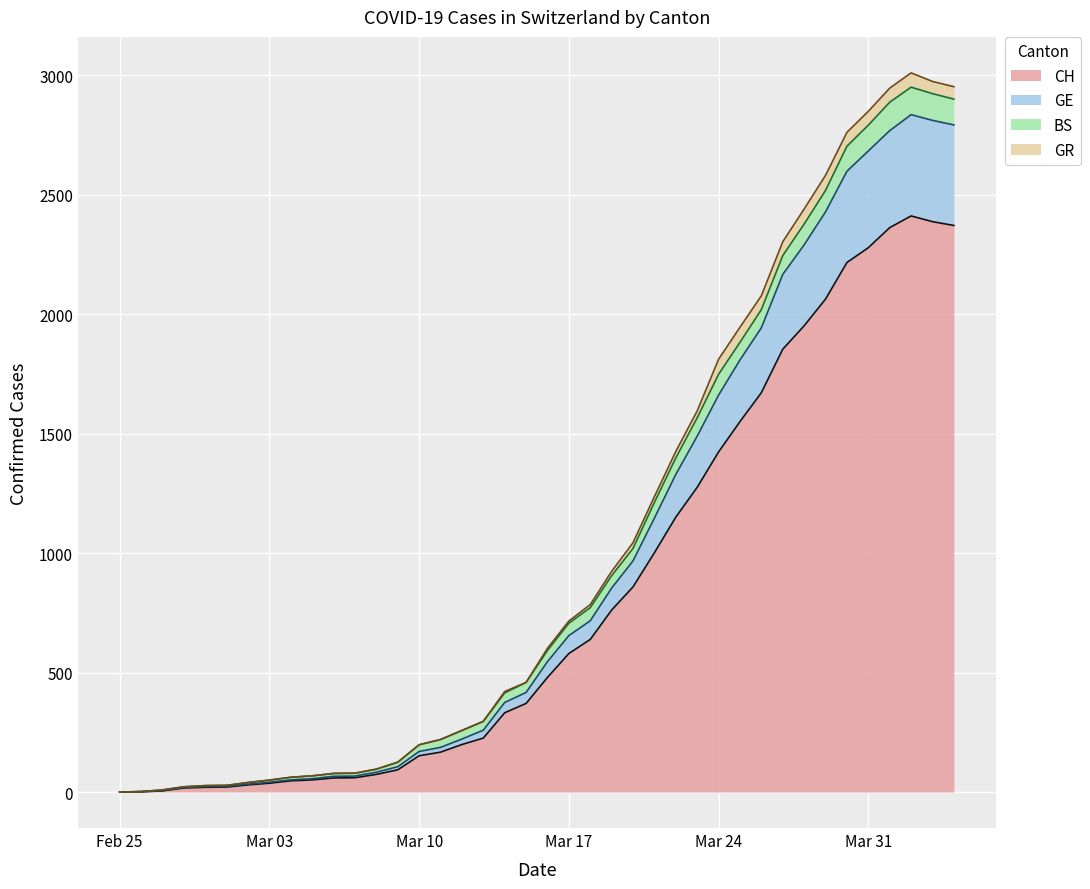

At which category does the chart reach its minimum across all series?

Feb 25